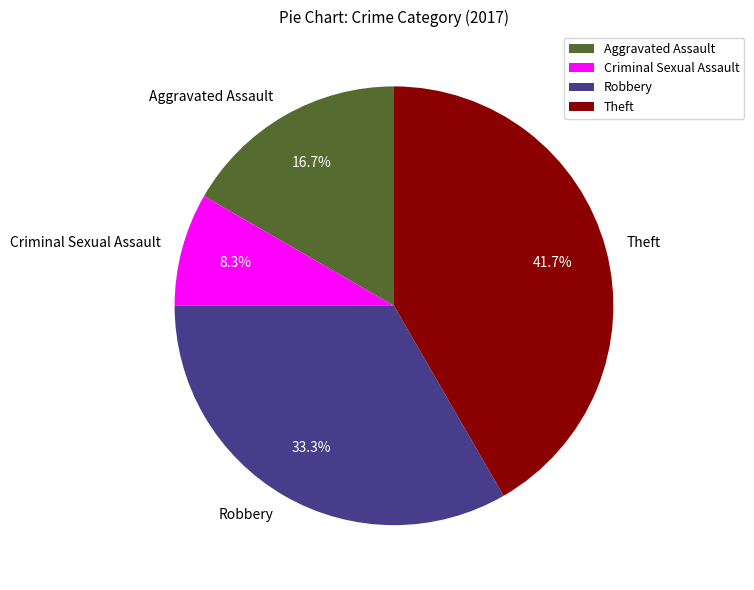

To the nearest percent, what is the combined percentage of Robbery and Criminal Sexual Assault?

42%